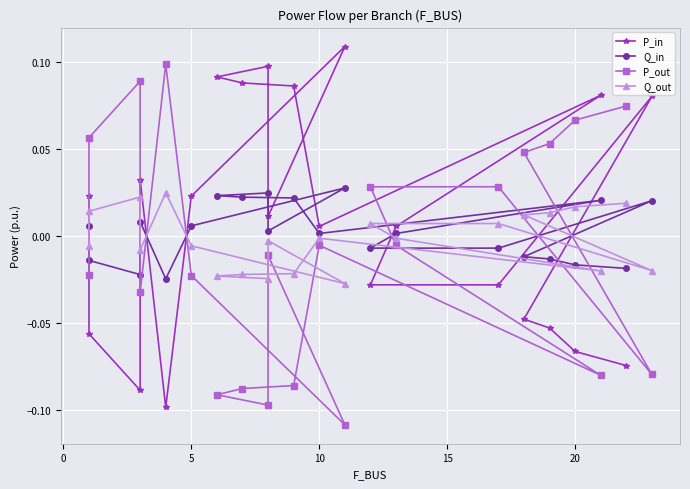

At 18, list the series in order from largest to smallest.

P_out, Q_out, Q_in, P_in